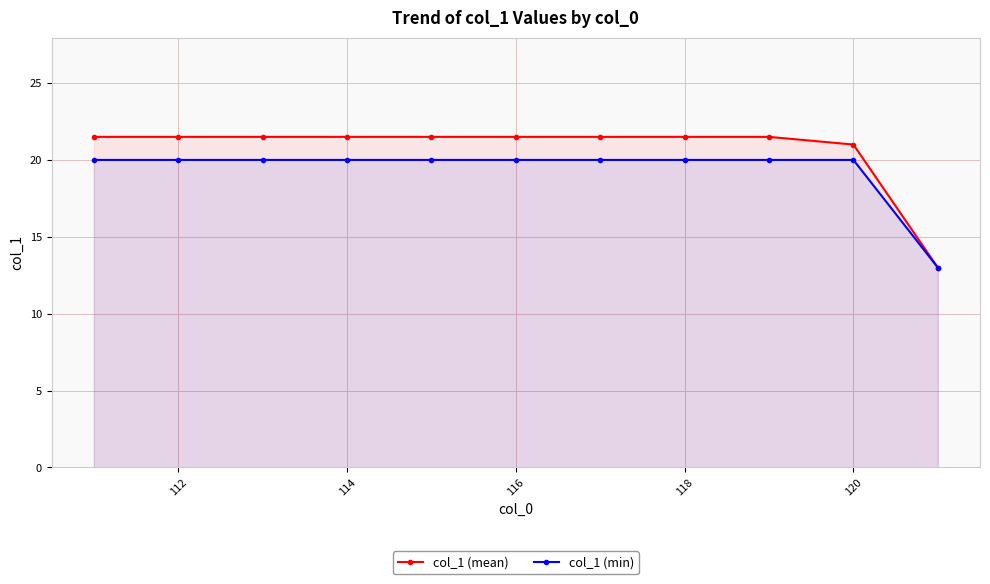

What is the average value of the col_1 (min) series?

19.4